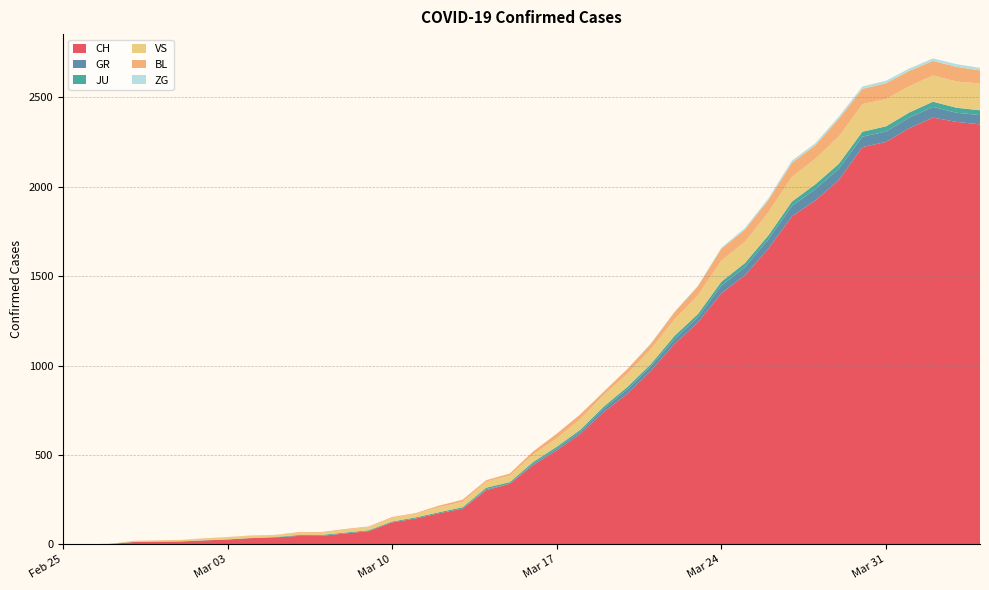

Reading right to left, extract all data points from this chart.

CH: 2349	2363	2387	2328	2251	2222	2038	1924	1834	1654	1505	1404	1241	1120	971	842	741	617	526	443	339	303	200	174	145	123	74	61	48	47	39	35	27	22	16	15	13	2	1	0
GR: 52	51	60	59	58	58	63	63	58	52	45	43	29	27	24	24	18	13	9	9	0	6	0	0	0	0	0	0	0	0	0	0	0	0	0	0	0	0	0	0
JU: 27	28	29	29	29	28	28	27	25	22	23	22	18	18	13	14	12	11	11	9	9	8	8	6	6	5	5	5	5	5	2	1	1	1	1	1	1	1	0	0
VS: 150	147	147	147	153	154	153	143	138	129	119	118	104	92	83	73	64	59	47	42	36	34	30	28	21	20	17	16	12	12	11	13	12	10	7	6	6	0	0	0
BL: 73	82	81	86	88	86	99	75	79	68	68	66	51	40	30	27	19	27	26	17	12	8	12	9	3	5	4	4	4	4	1	1	1	1	1	1	0	0	0	0
ZG: 14	15	14	13	14	13	12	12	12	10	9	6	3	3	3	1	1	0	0	0	0	0	0	0	0	0	0	0	0	0	0	0	0	0	0	0	0	0	0	0